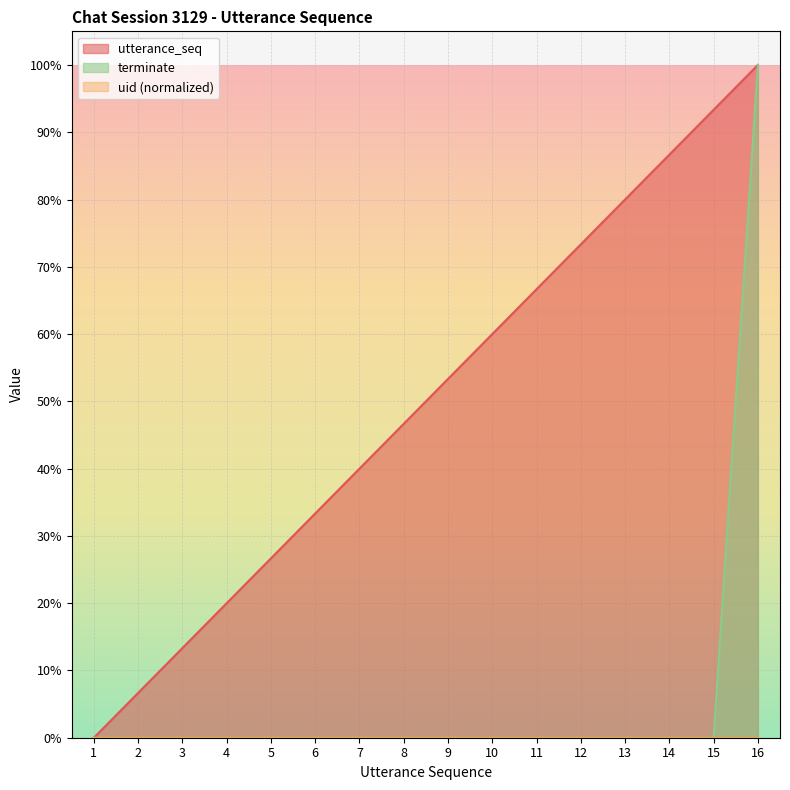

What is the value of the utterance_seq point at the 9th from the left?

0.5